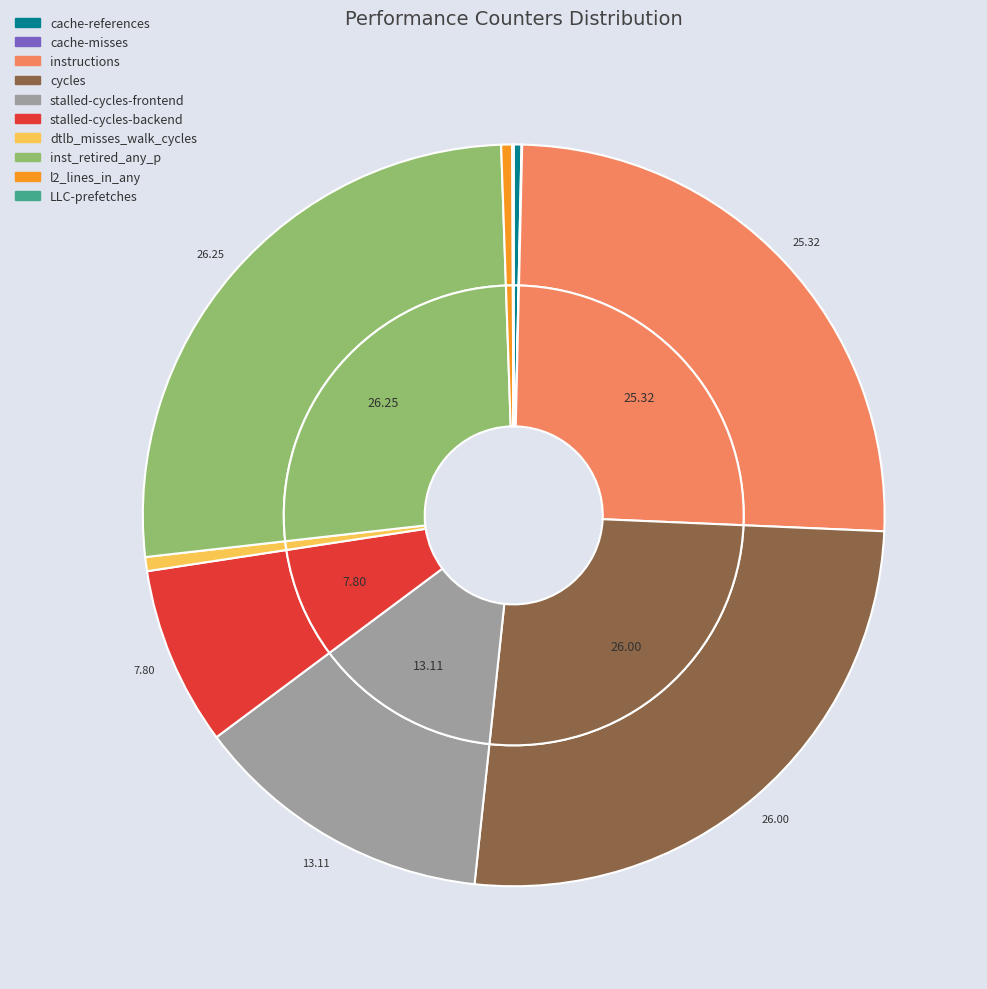

The cache-misses slice represents 0% of the pie. True or false?

True